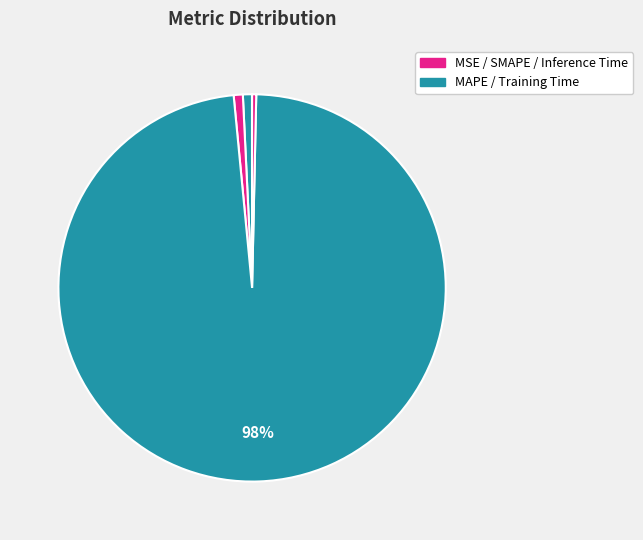

Which slice represents more than half of the pie?

Training Time